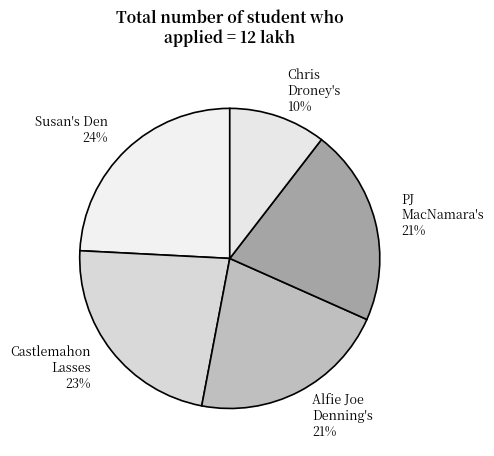

Is it true that Alfie Joe Denning's 21% is 21% of the pie?

True